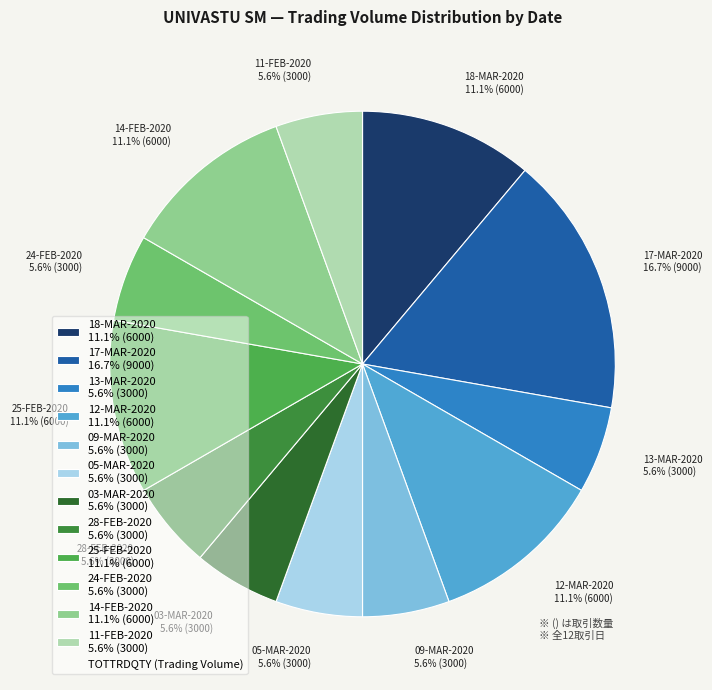

Is it true that 05-MAR-2020 is 1% of the pie?

False